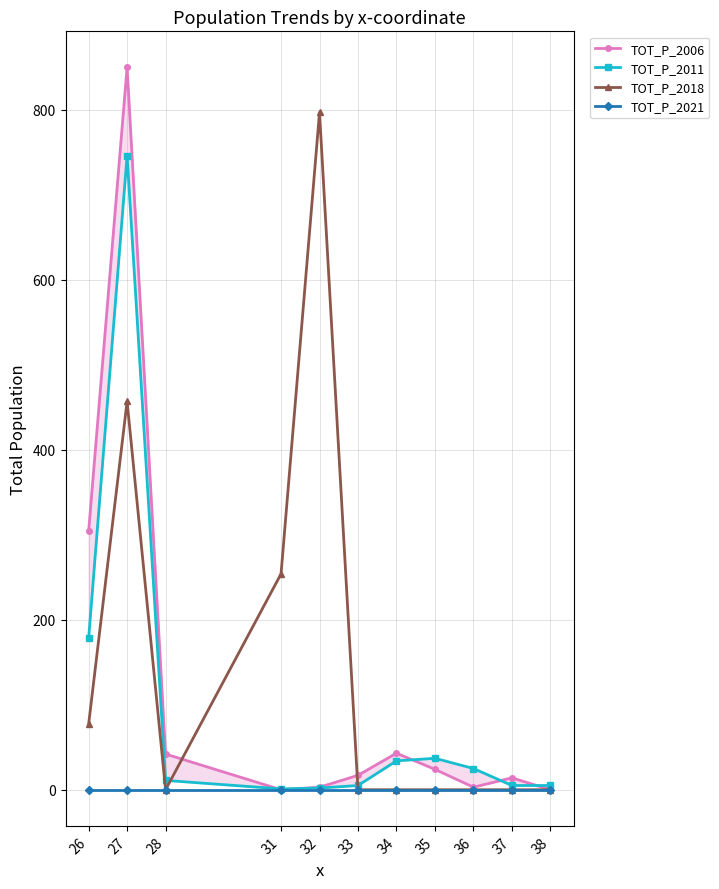

Rank the series by their maximum value, from highest to lowest.

TOT_P_2006, TOT_P_2018, TOT_P_2011, TOT_P_2021